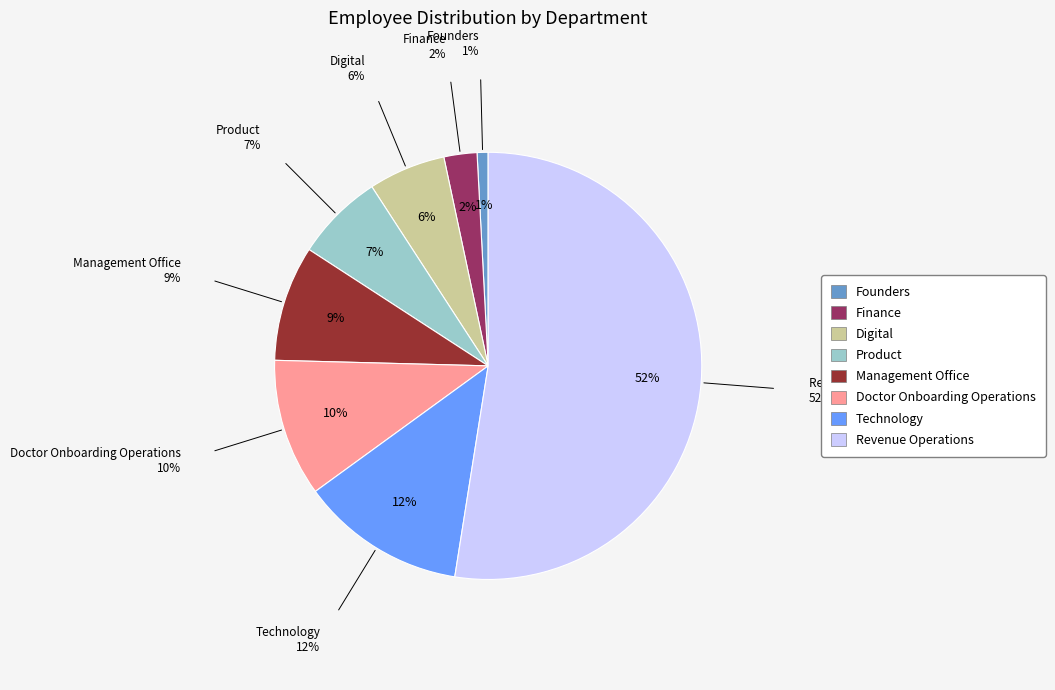

Which category has the smallest portion of the pie?

Founders